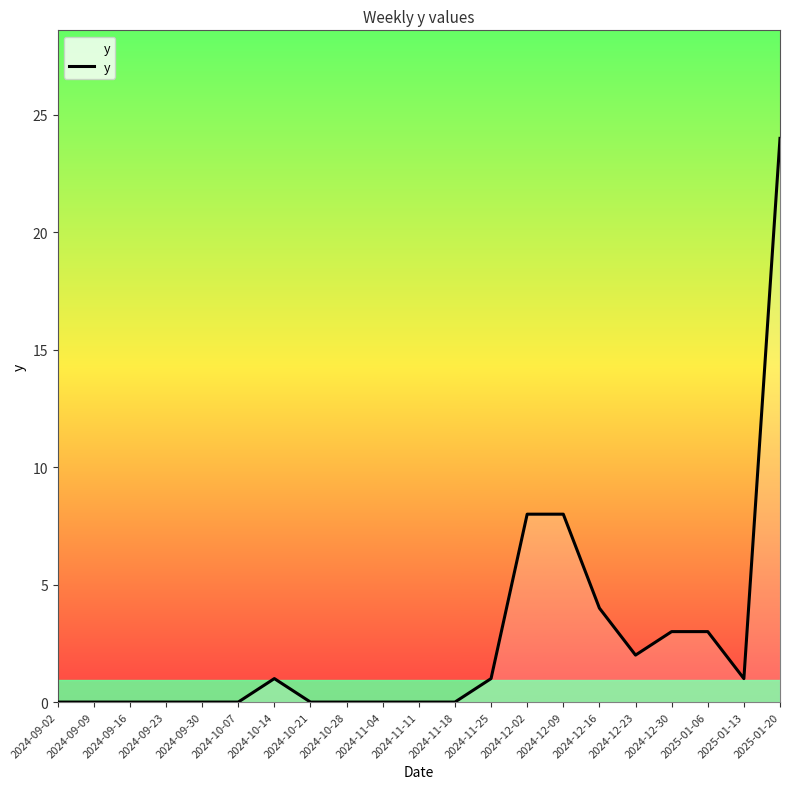

What is the change in value from 2024-10-14 to 2024-12-30?

+2